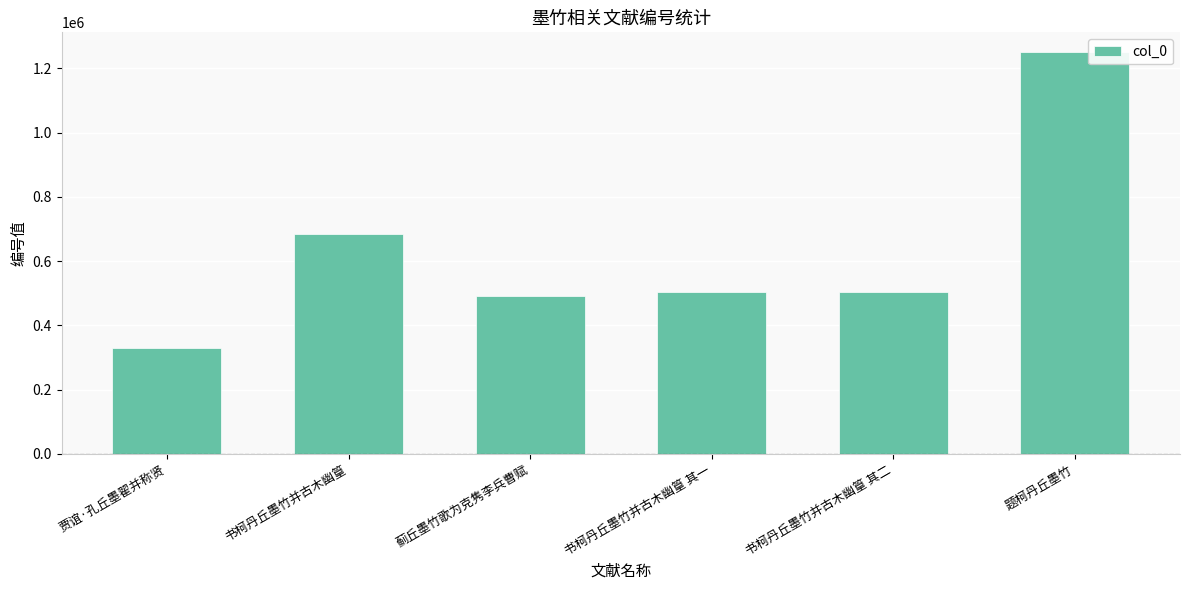

Which has a higher value, 题柯丹丘墨竹 or 书柯丹丘墨竹并古木幽篁 其二?

题柯丹丘墨竹